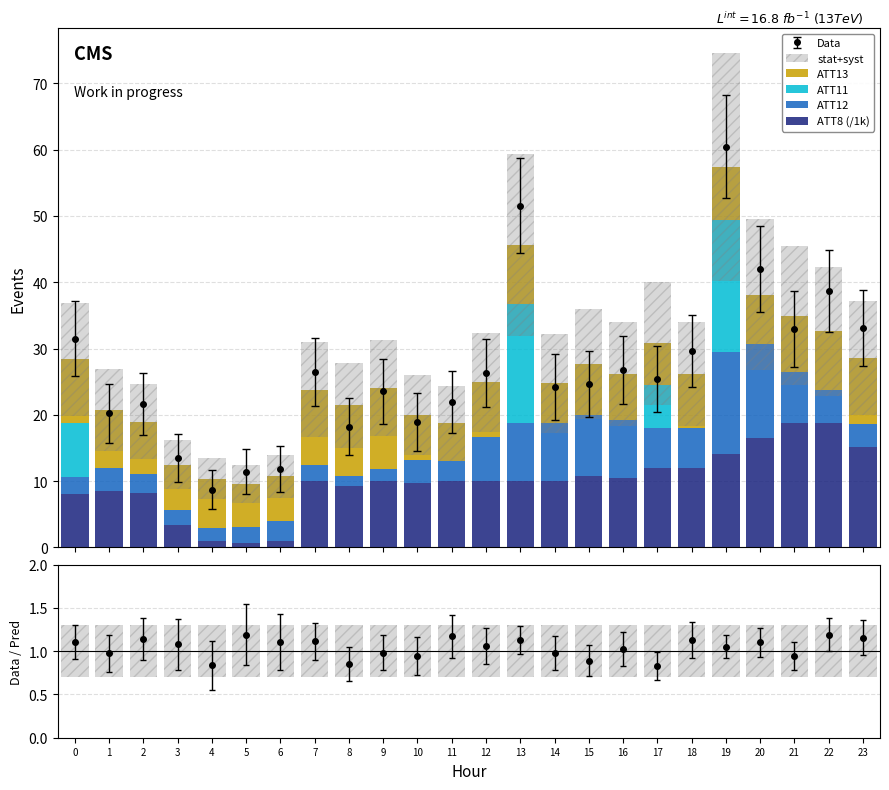

Which series has the largest range (max minus min)?

stat+syst